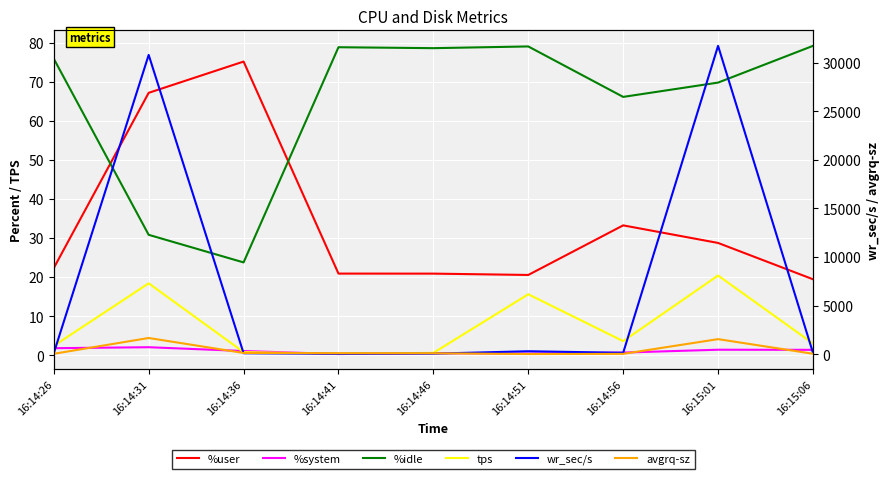

At which category is the sum across all series the highest?

16:15:01